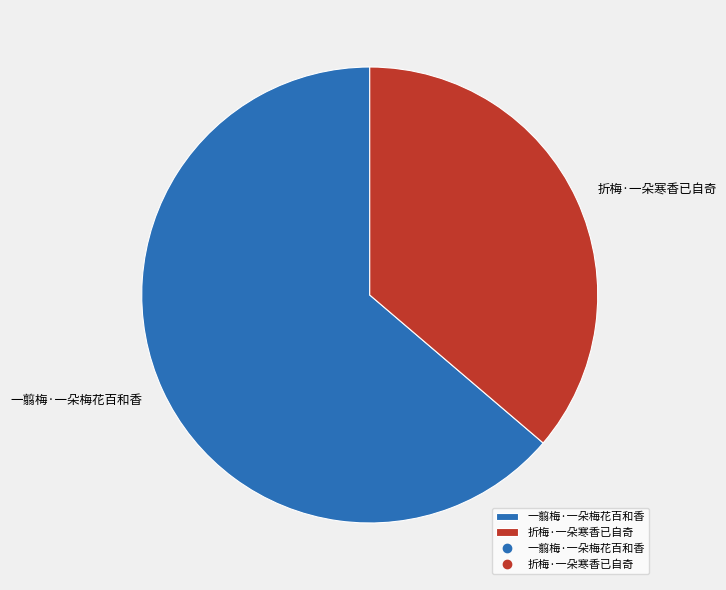

Which category has the biggest portion of the pie?

一翦梅·一朵梅花百和香